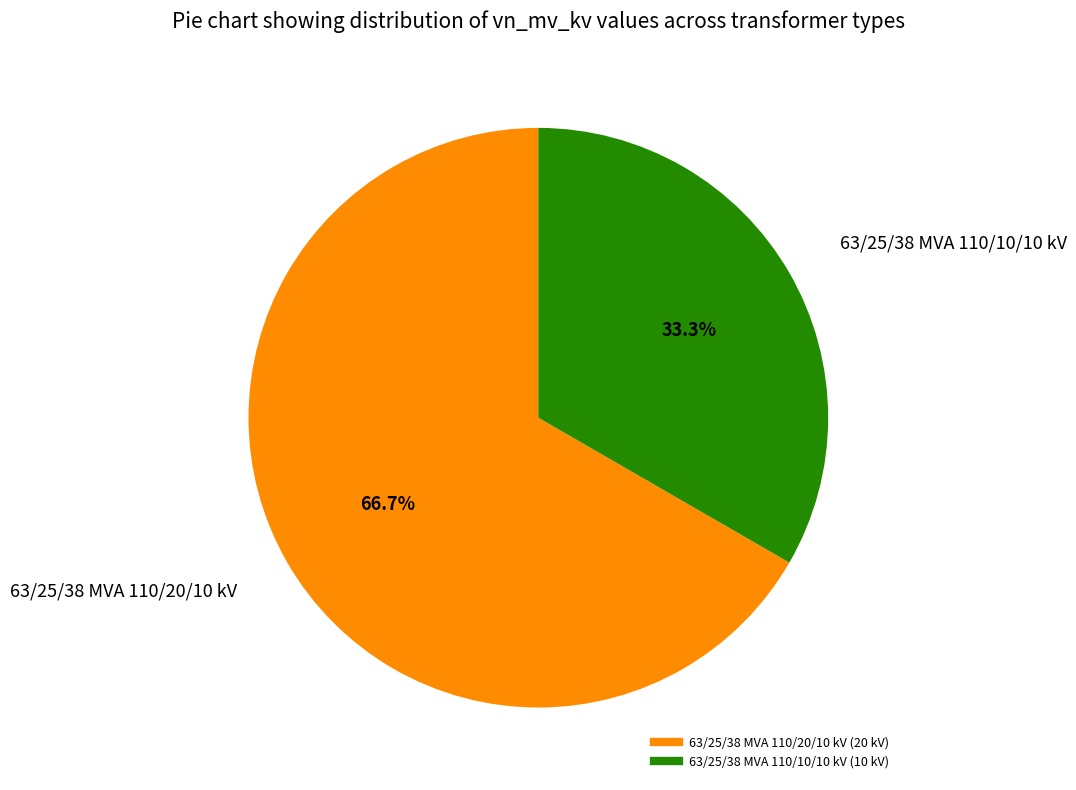

Rank the categories by value from lowest to highest.

63/25/38 MVA 110/10/10 kV, 63/25/38 MVA 110/20/10 kV